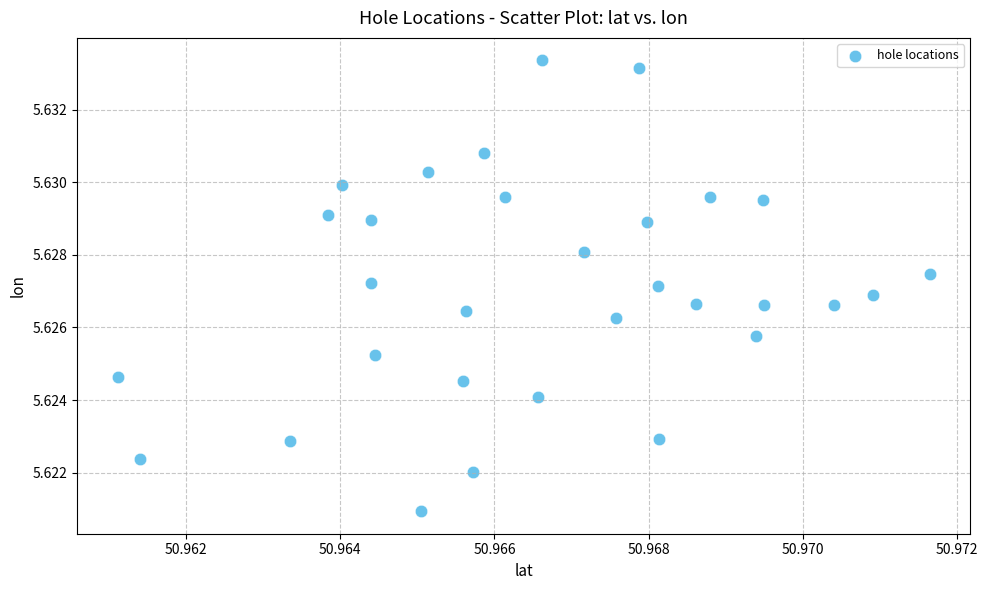

How many data points are displayed?

31